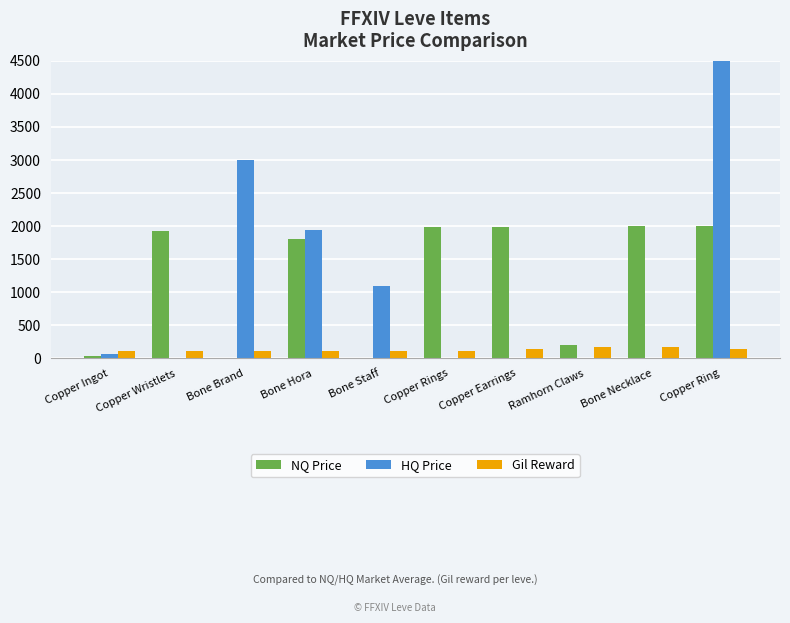

At which label does HQ Price first exceed 72?

Copper Ingot